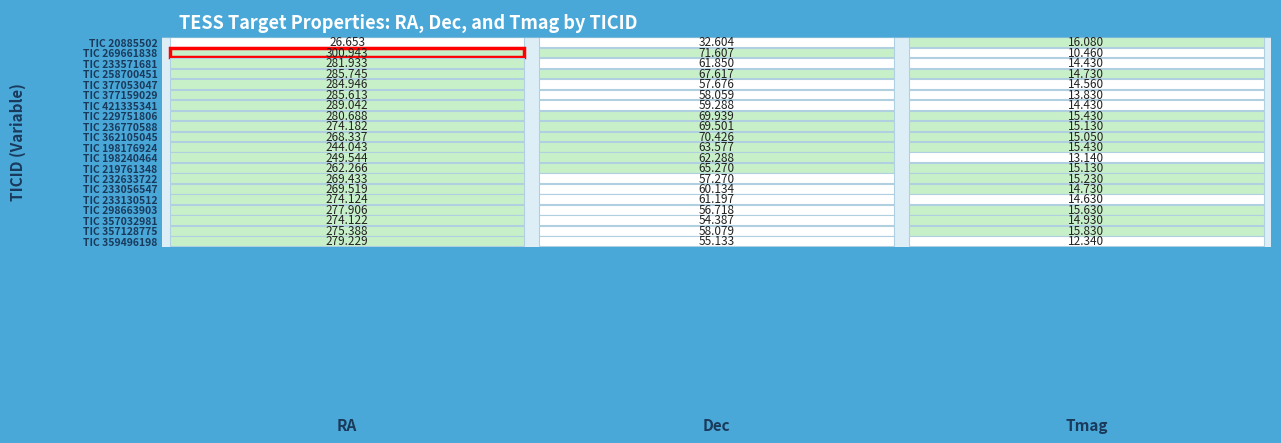

Reading left to right, what are all the values shown in this chart?

20885502: 20885502=26.7	269661838=32.6	233571681=16.1
269661838: 20885502=300.9	269661838=71.6	233571681=10.5
233571681: 20885502=281.9	269661838=61.9	233571681=14.4
258700451: 20885502=285.7	269661838=67.6	233571681=14.7
377053047: 20885502=284.9	269661838=57.7	233571681=14.6
377159029: 20885502=285.6	269661838=58.1	233571681=13.8
421335341: 20885502=289.0	269661838=59.3	233571681=14.4
229751806: 20885502=280.7	269661838=69.9	233571681=15.4
236770588: 20885502=274.2	269661838=69.5	233571681=15.1
362105045: 20885502=268.3	269661838=70.4	233571681=15.1
198176924: 20885502=244.0	269661838=63.6	233571681=15.4
198240464: 20885502=249.5	269661838=62.3	233571681=13.1
219761348: 20885502=262.3	269661838=65.3	233571681=15.1
232633722: 20885502=269.4	269661838=57.3	233571681=15.2
233056547: 20885502=269.5	269661838=60.1	233571681=14.7
233130512: 20885502=274.1	269661838=61.2	233571681=14.6
298663903: 20885502=277.9	269661838=56.7	233571681=15.6
357032981: 20885502=274.1	269661838=54.4	233571681=14.9
357128775: 20885502=275.4	269661838=58.1	233571681=15.8
359496198: 20885502=279.2	269661838=55.1	233571681=12.3